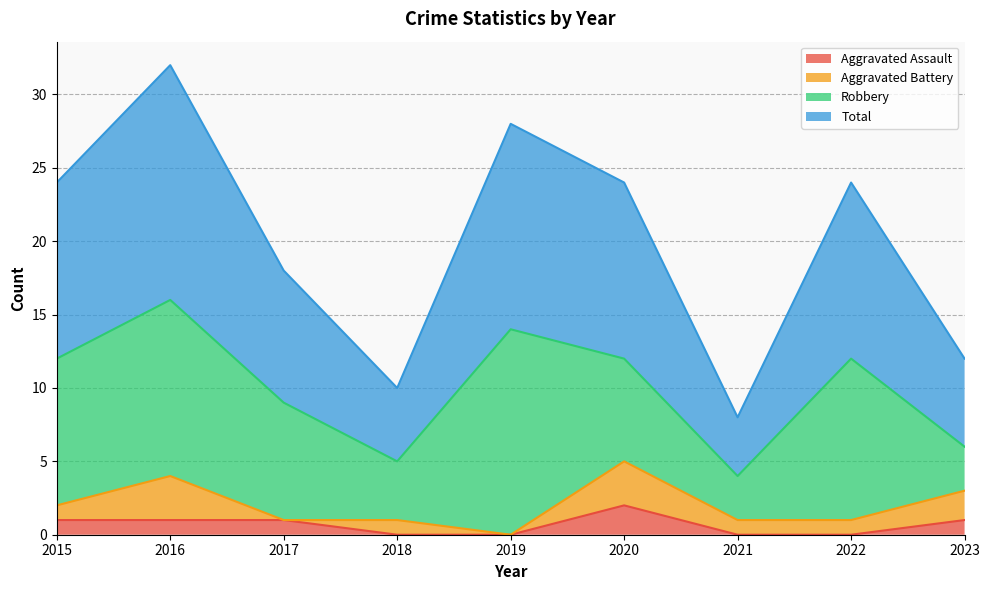

True or false: Total and Aggravated Assault cross at least once.

False